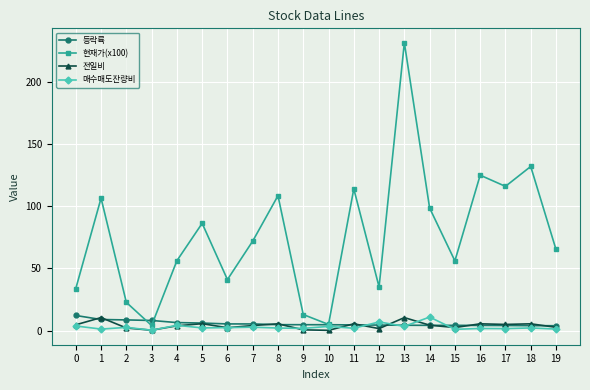

How many lines are shown in the chart?

4